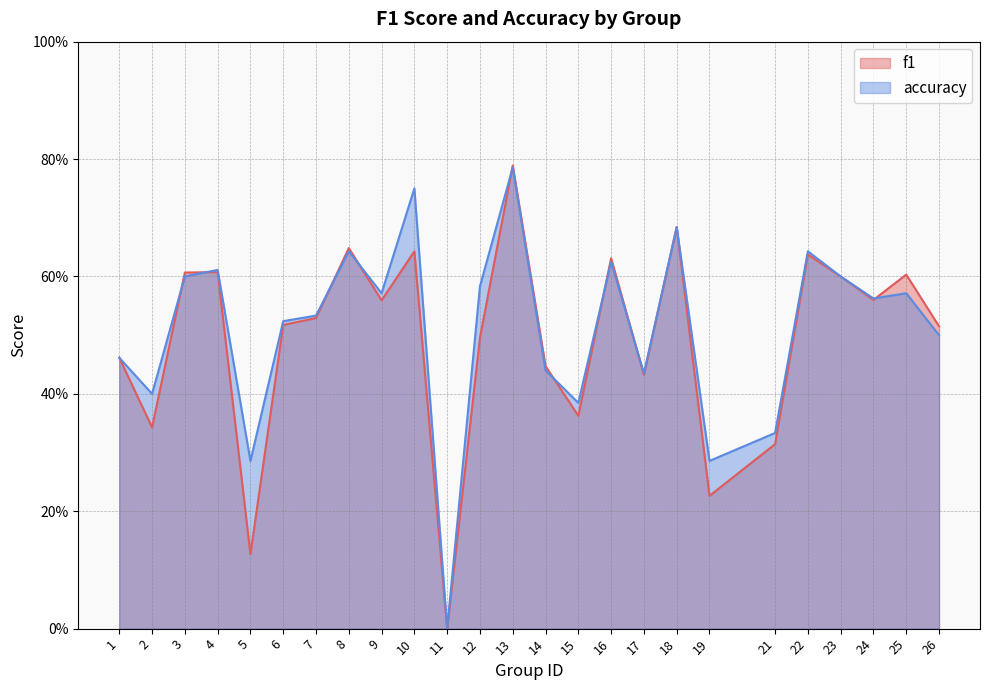

True or false: accuracy has a value of 1.0 at 4.

False